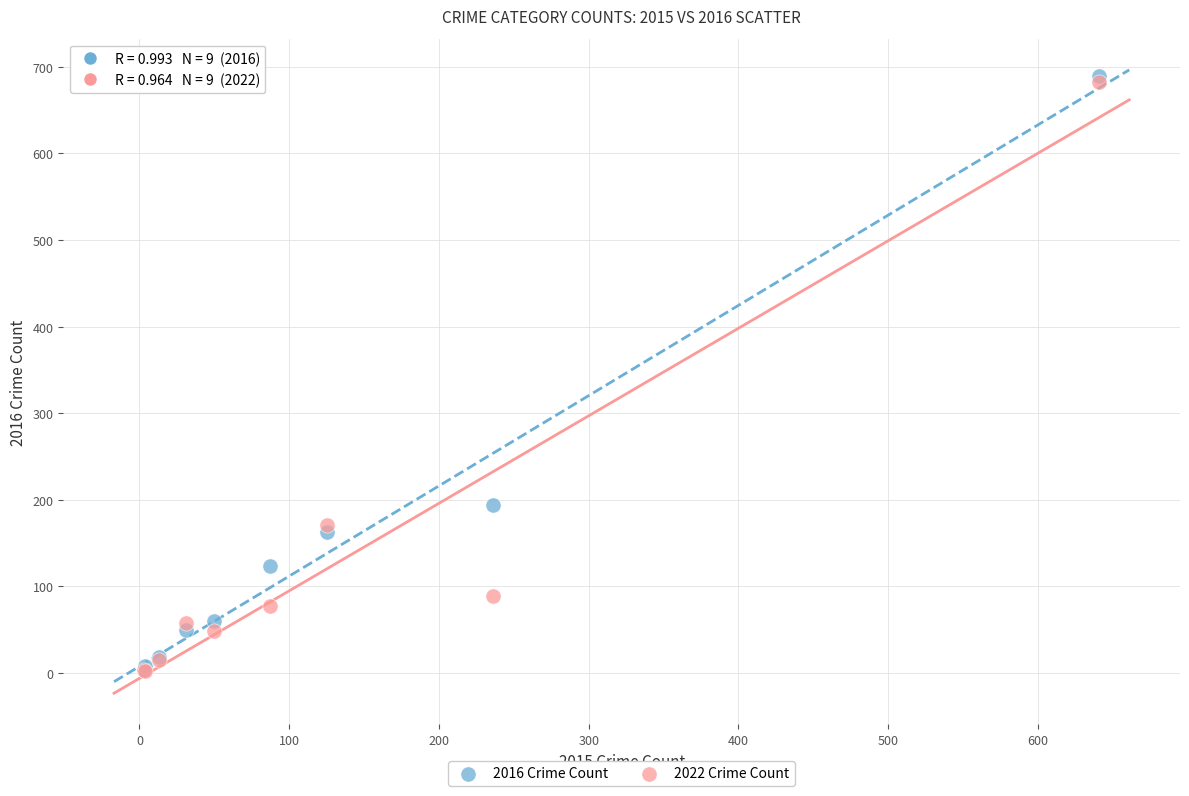

What are all the series names shown in the legend?

2016 Crime Count, 2022 Crime Count